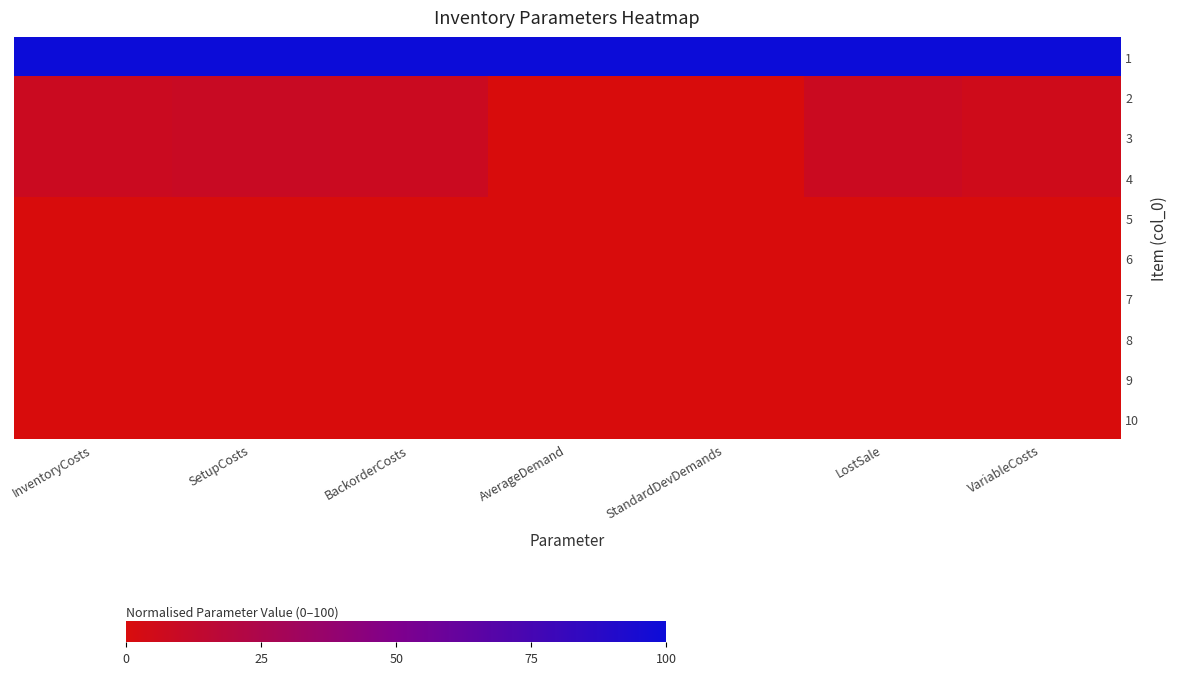

Which has a higher value, StandardDevDemands or VariableCosts?

StandardDevDemands